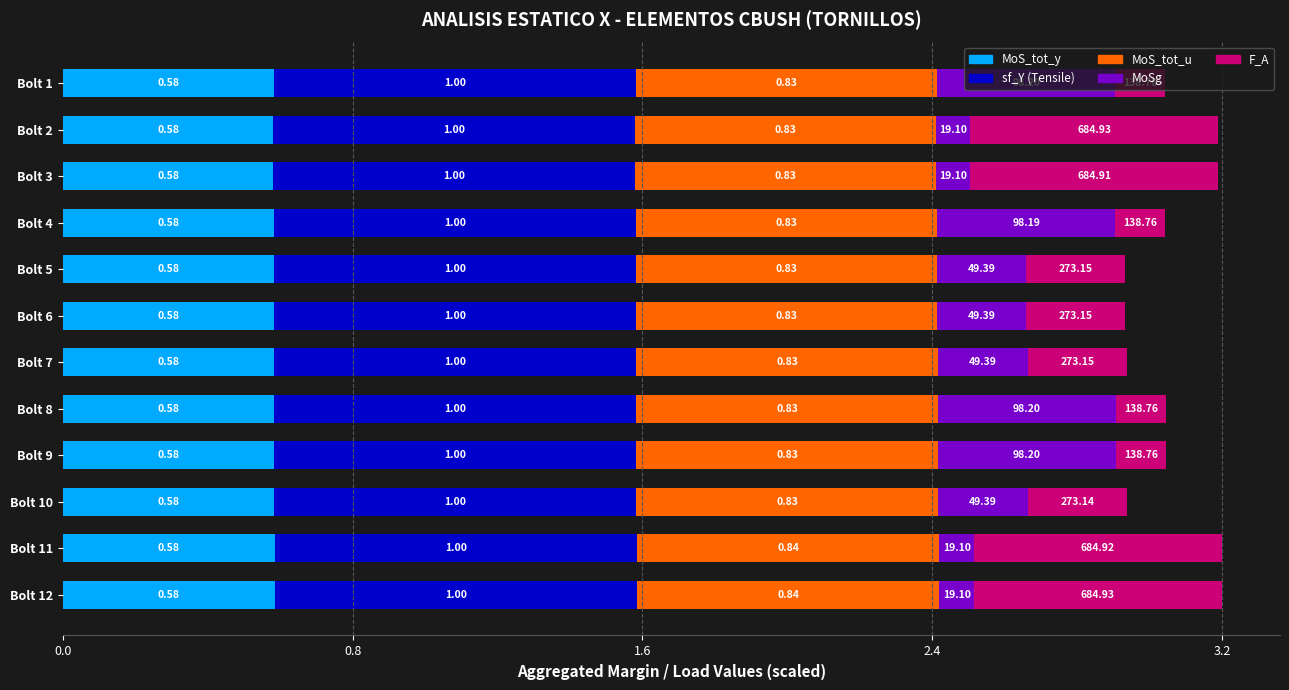

What is the total value across all series at Bolt 3?

3.2